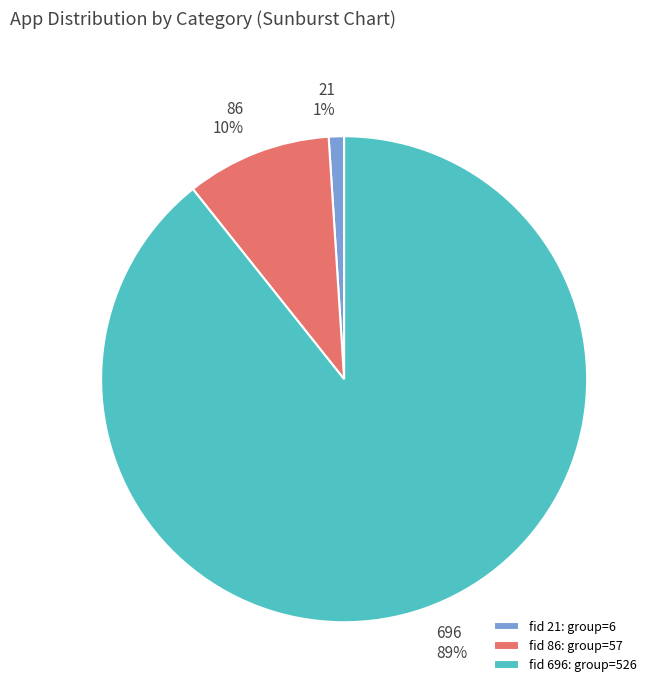

Which slice is the largest?

696